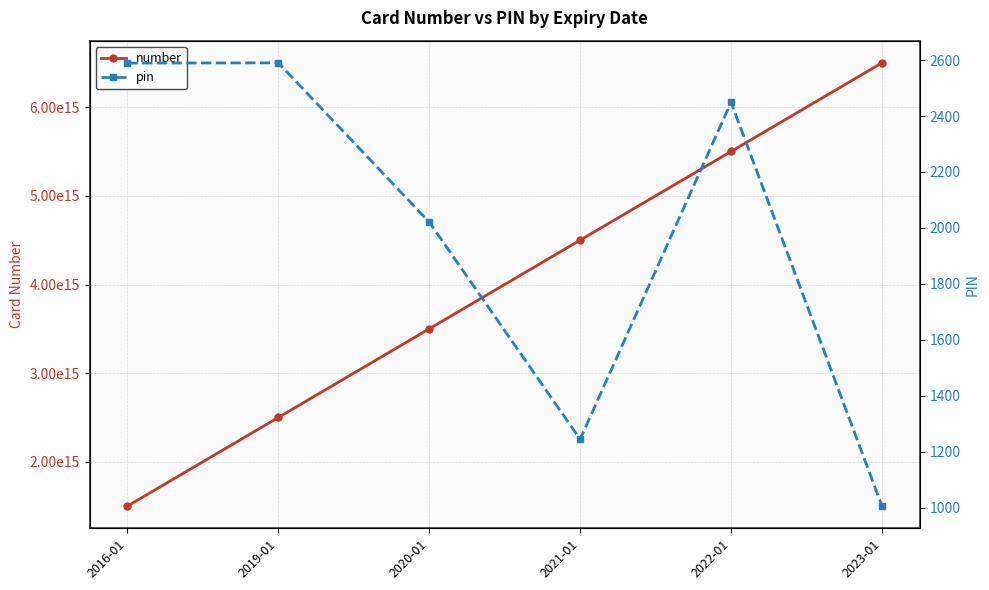

Which series has the largest total across all categories?

number